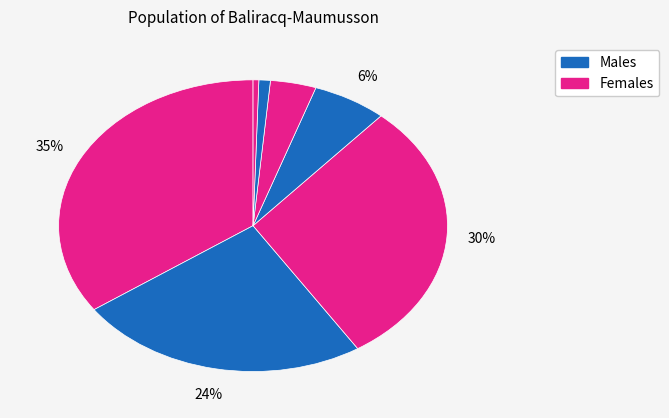

Is there any slice that represents more than half of the pie?

No